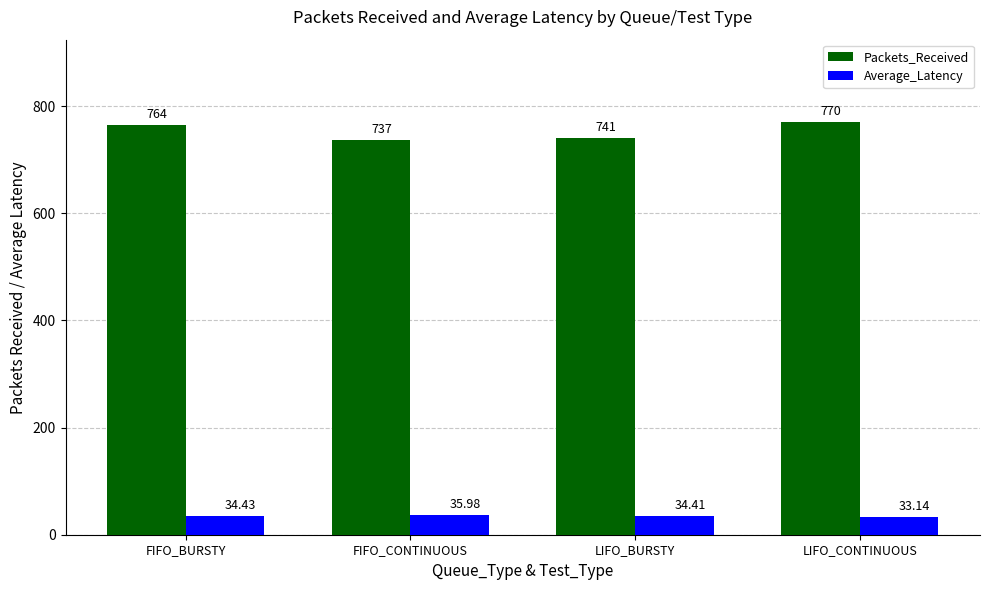

Between FIFO_CONTINUOUS and LIFO_CONTINUOUS, which series saw the biggest shift?

Packets_Received